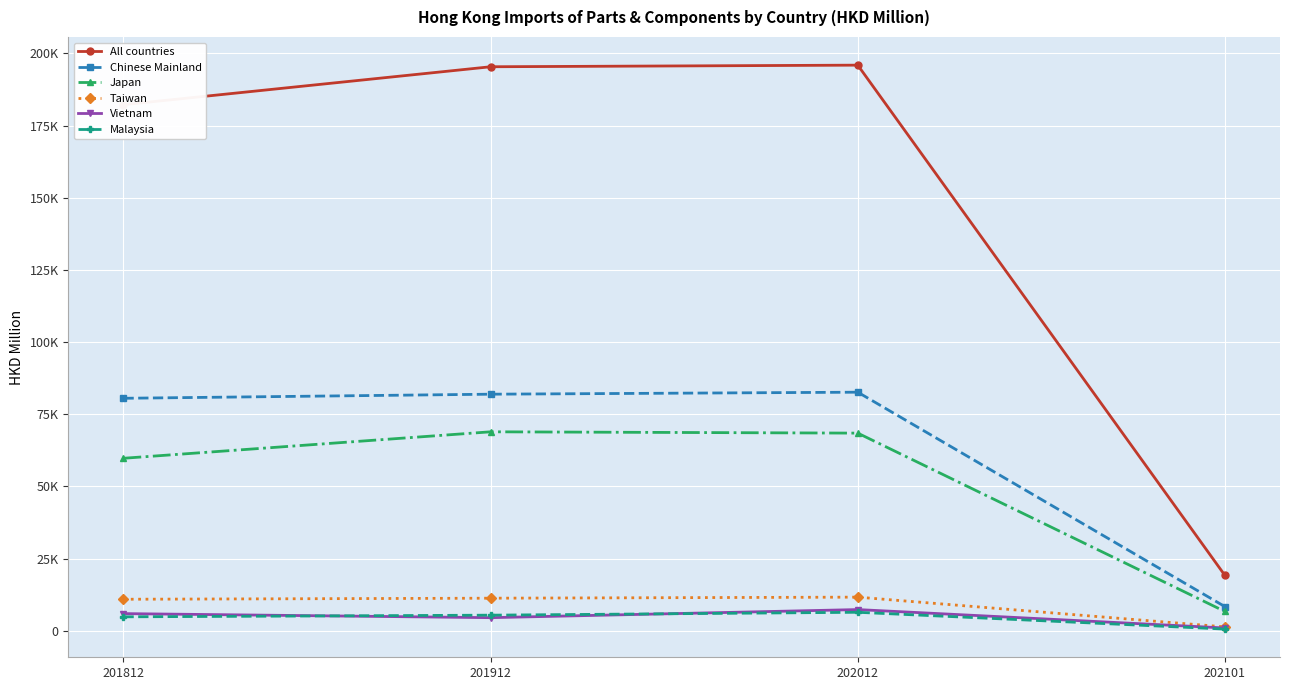

Reading left to right, list all the values displayed in this chart.

All countries: 182222.3	195365.9	195921.4	19194.0
Chinese Mainland: 80543.4	81958.6	82649.6	8384.1
Japan: 59763.1	68932.3	68475.1	6695.6
Taiwan: 10936.9	11303.1	11667.6	1365.0
Vietnam: 5965.4	4557.3	7363.9	987.0
Malaysia: 4850.4	5424.5	6423.3	605.5